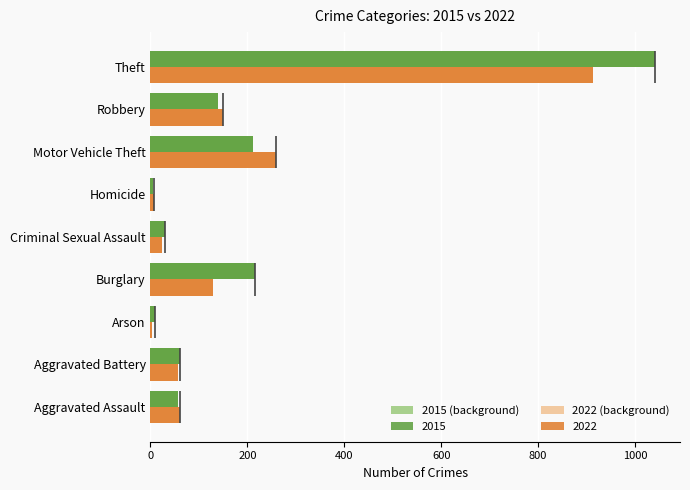

What is the total value across all series at Theft?

3908